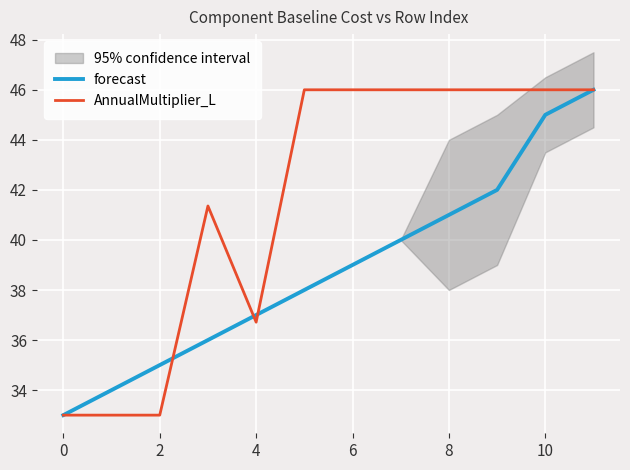

Reading left to right, extract all data points from this chart.

forecast: 33.0	34.0	35.0	36.0	37.0	38.0	39.0	40.0	41.0	42.0	45.0	46.0
AnnualMultiplier_L: 33.0	33.0	33.0	41.4	36.7	46.0	46.0	46.0	46.0	46.0	46.0	46.0